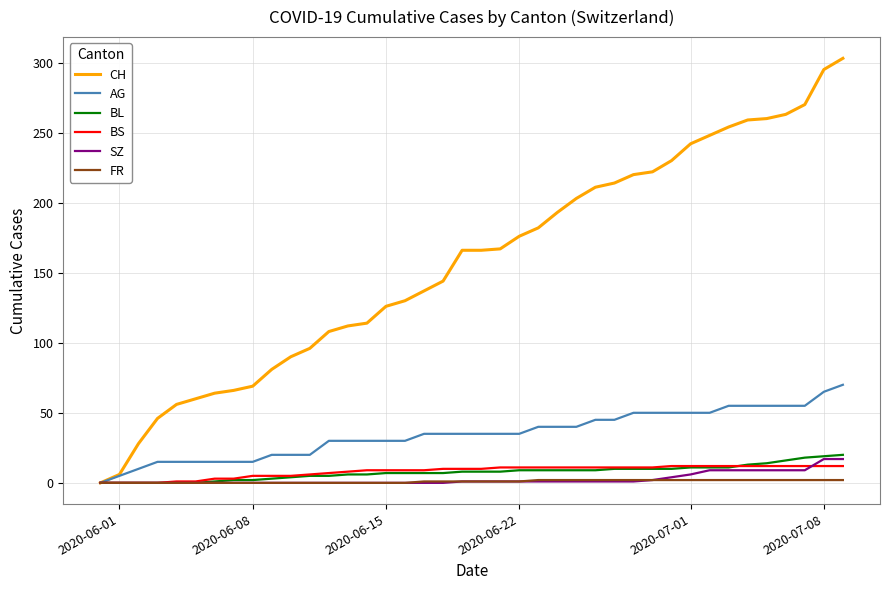

What is the highest value of the AG series?

70